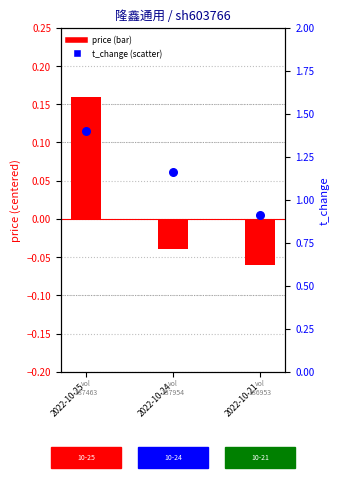

Which series has the widest spread of Y values?

t_change